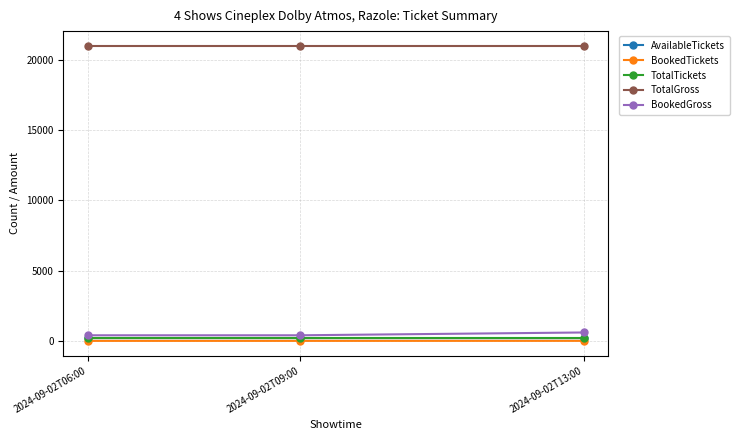

What are all the series names shown in the legend?

AvailableTickets, BookedTickets, TotalTickets, TotalGross, BookedGross